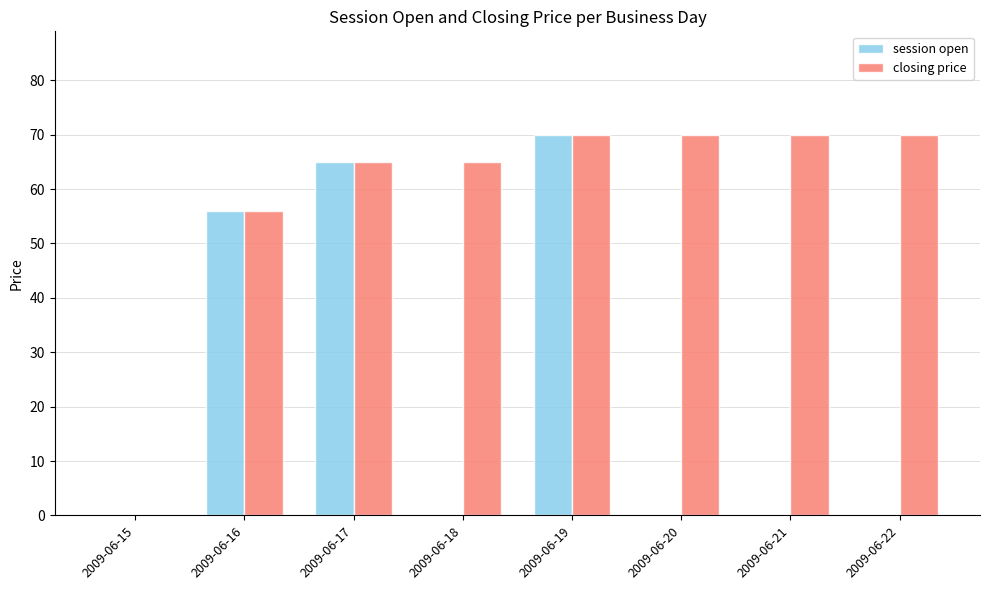

Does the chart contain stacked bars?

No